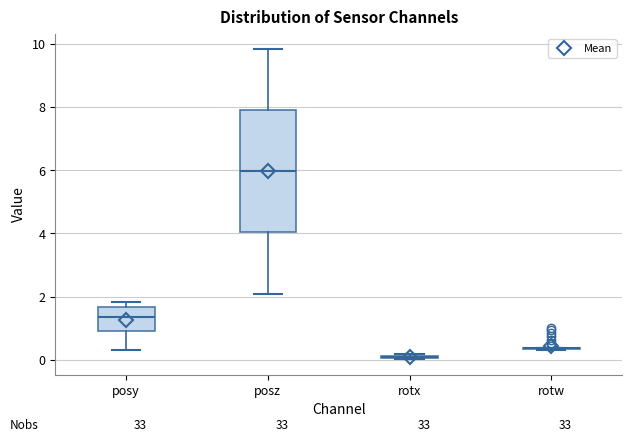

Reading left to right, transcribe this box plot: for each box, give where its median line is, the range the box spans, and where its two whiskers end, as read against the y-axis. The values are not printed on the chart, so give them approximately, as read against the axis.

posy: median 1.4, box 1.0 to 1.6, whiskers 0.2 to 1.8
posz: median 6.0, box 4.0 to 8.0, whiskers 2.0 to 9.8
rotx: box collapsed to a line at 0.0, whiskers 0.0 to 0.2
rotw: box collapsed to a line at 0.4, whiskers 0.4 to 0.4